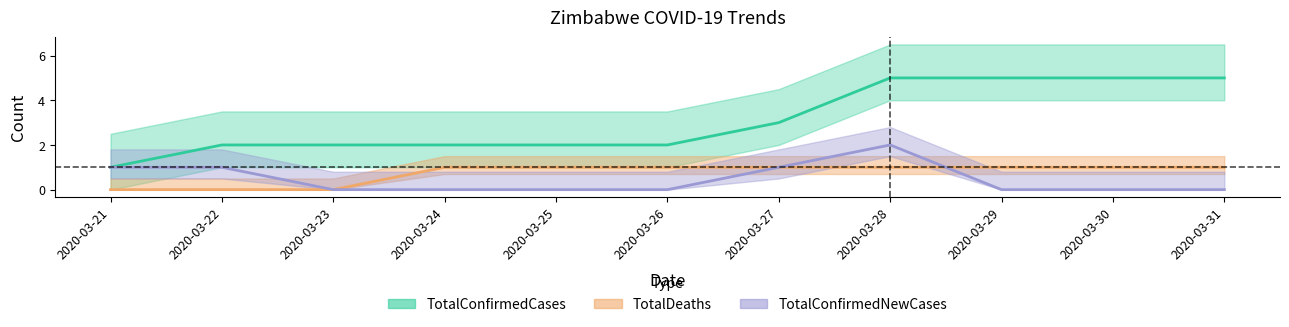

How many lines are shown in the chart?

3